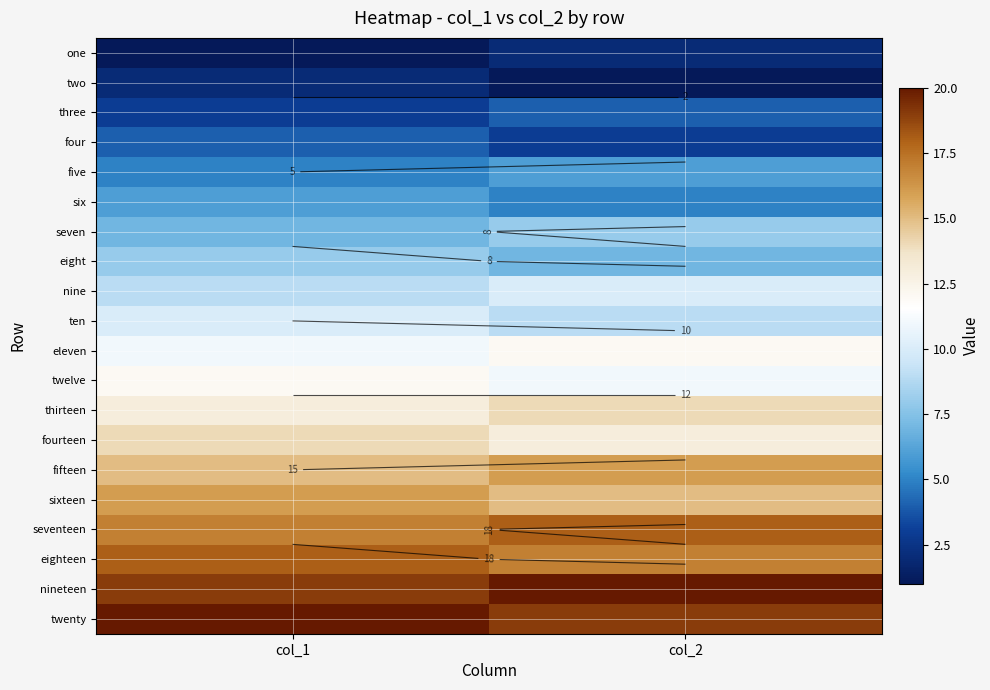

What is the sum of the three values at col_1 and col_2?

7